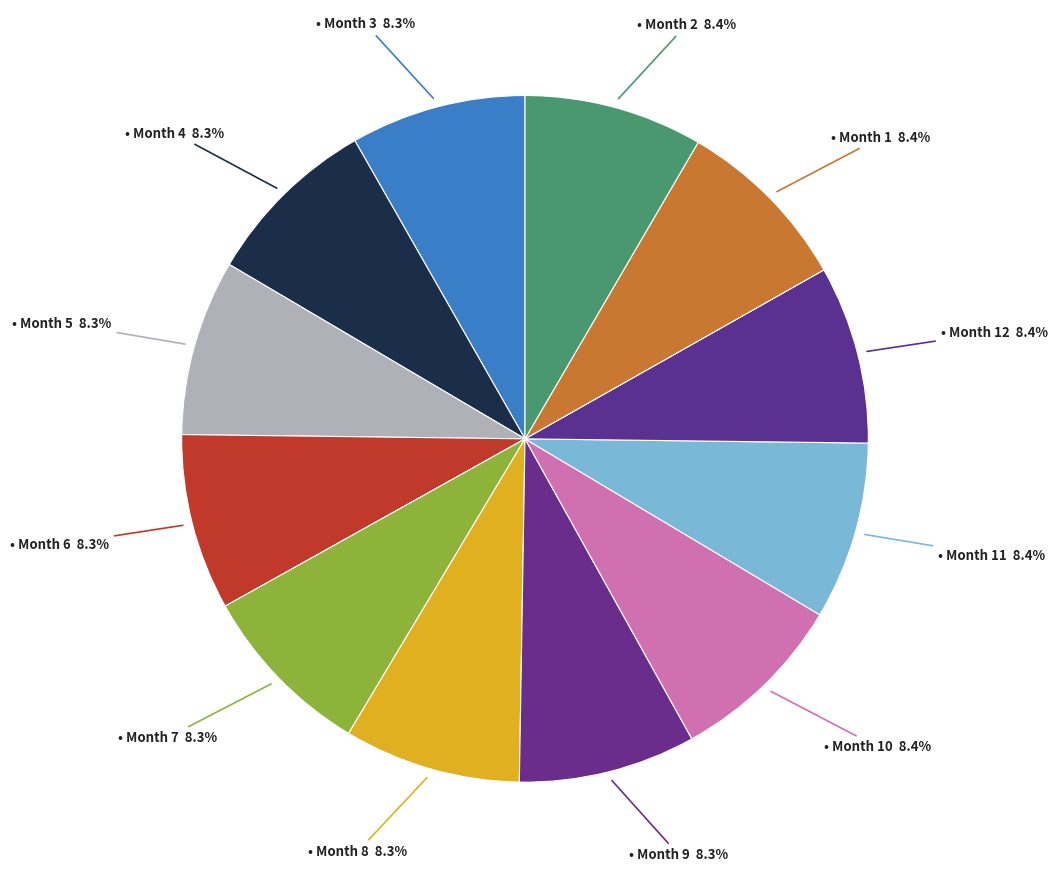

How many segments does this pie chart have?

12